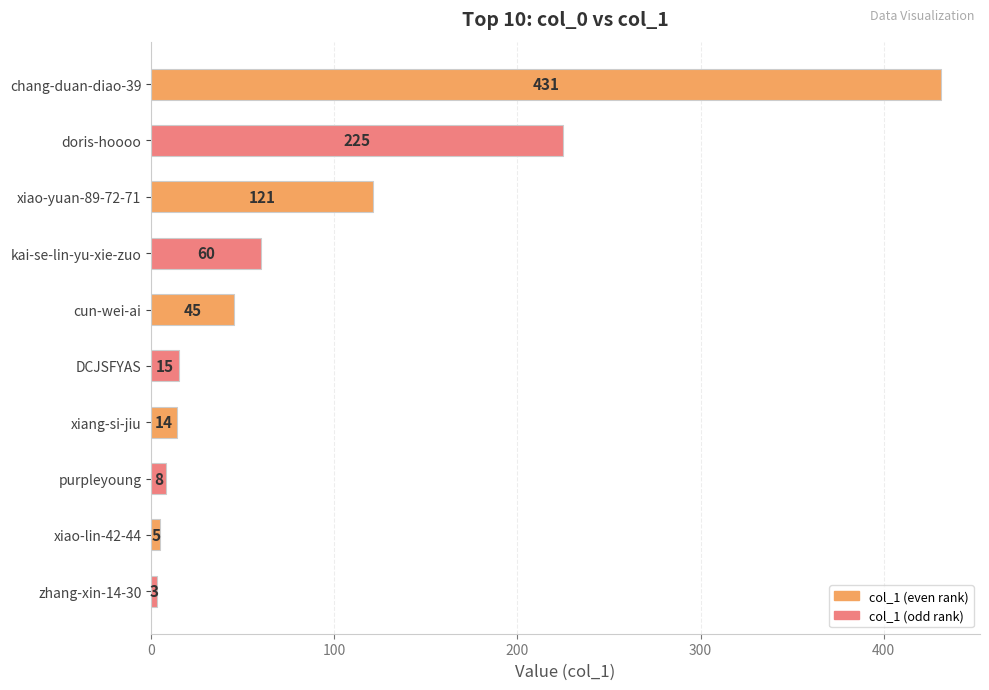

What is the minimum value shown in the chart?

3